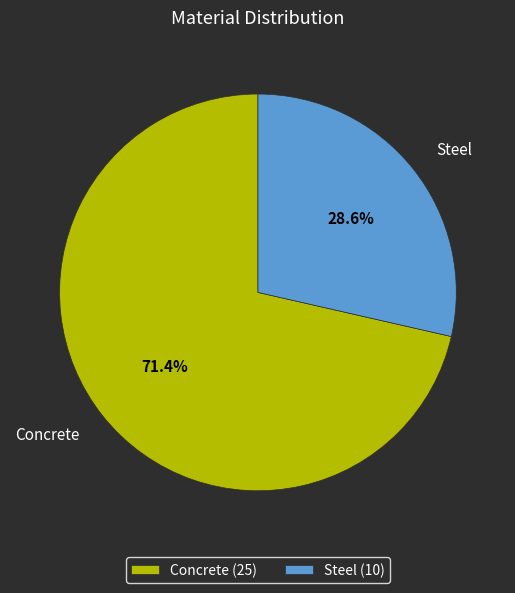

What percentage is the Steel slice, to the nearest percent?

29%